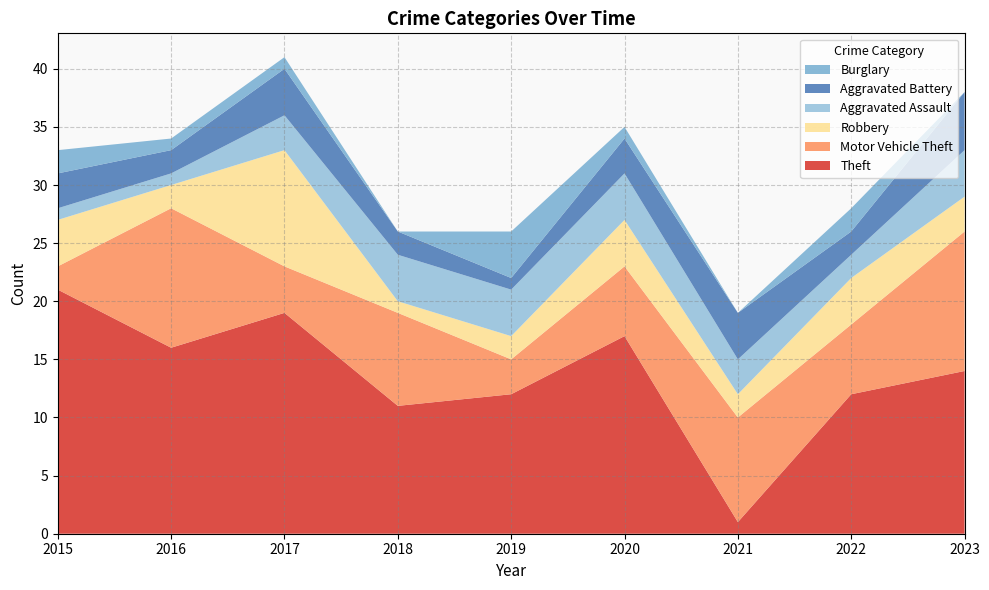

Reading right to left, what are all the values shown in this chart?

Theft: 14	12	1	17	12	11	19	16	21
Motor Vehicle Theft: 12	6	9	6	3	8	4	12	2
Robbery: 3	4	2	4	2	1	10	2	4
Aggravated Assault: 4	2	3	4	4	4	3	1	1
Aggravated Battery: 5	2	4	3	1	2	4	2	3
Burglary: 0	2	0	1	4	0	1	1	2